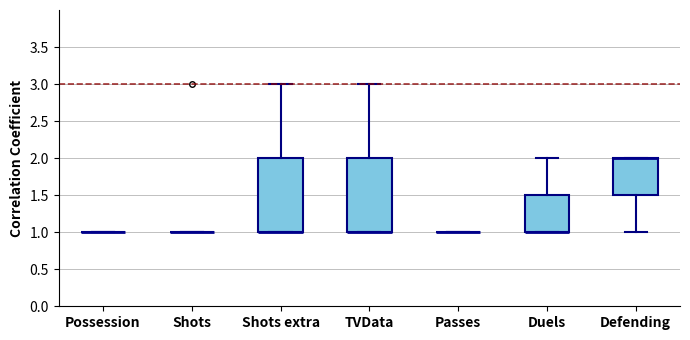

Reading left to right, transcribe this box plot: for each box, give where its median line is, the range the box spans, and where its two whiskers end, as read against the y-axis. The values are not printed on the chart, so give them approximately, as read against the axis.

Possession: box collapsed to a line at 1.0, whiskers 1.0 to 1.0
Shots: box collapsed to a line at 1.0, whiskers 1.0 to 1.0
Shots extra: median 1.0 (drawn on the box's lower edge), box 1.0 to 2.0, whiskers 1.0 to 3.0
TVData: median 1.0 (drawn on the box's lower edge), box 1.0 to 2.0, whiskers 1.0 to 3.0
Passes: box collapsed to a line at 1.0, whiskers 1.0 to 1.0
Duels: median 1.0 (drawn on the box's lower edge), box 1.0 to 1.5, whiskers 1.0 to 2.0
Defending: median 2.0 (drawn on the box's upper edge), box 1.5 to 2.0, whiskers 1.0 to 2.0